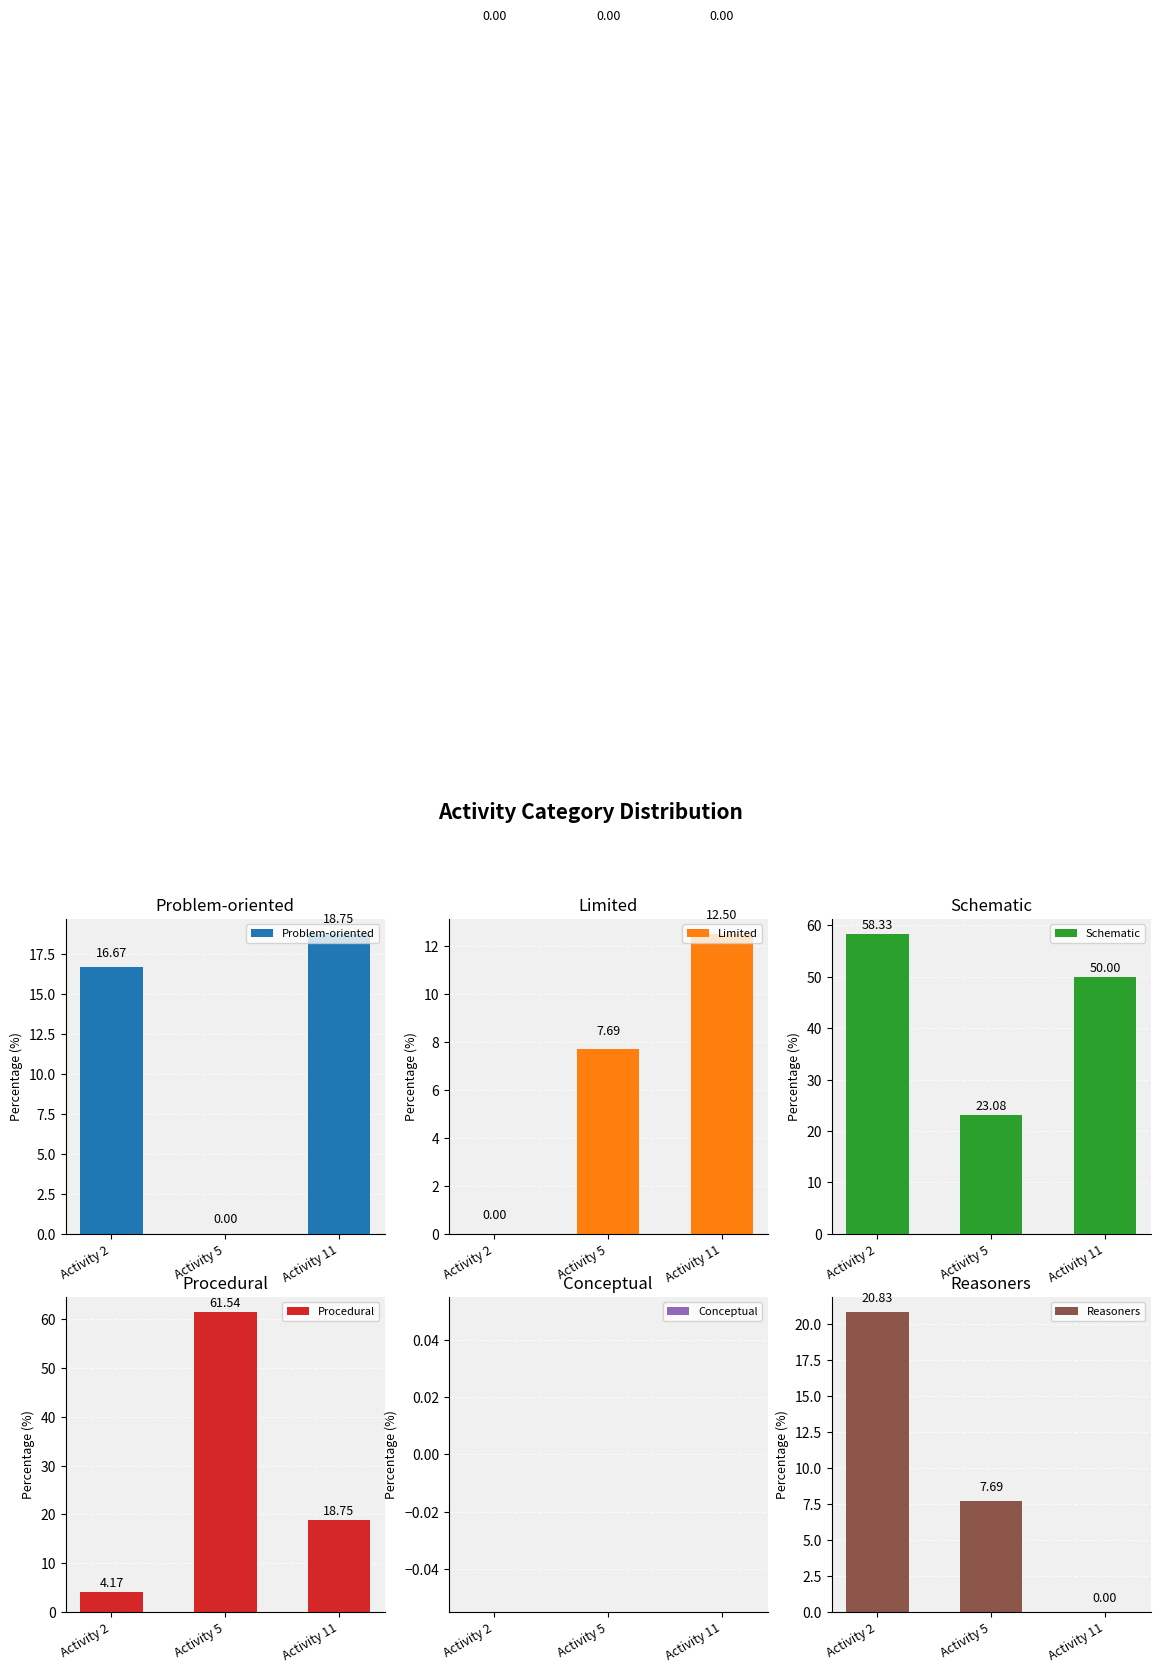

The value of Limited at Activity 2 is 0.0. True or false?

True